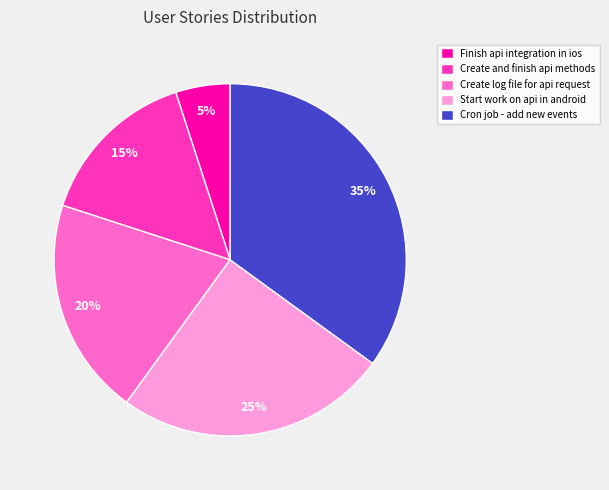

How many segments does this pie chart have?

5